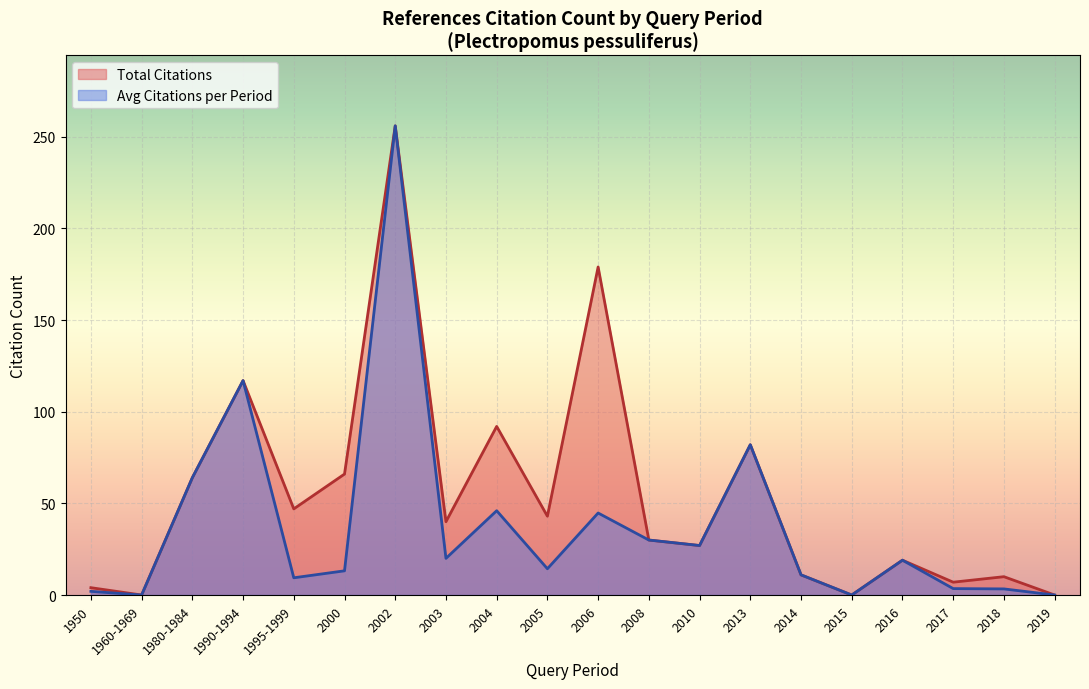

Count the number of categories in the chart.

20